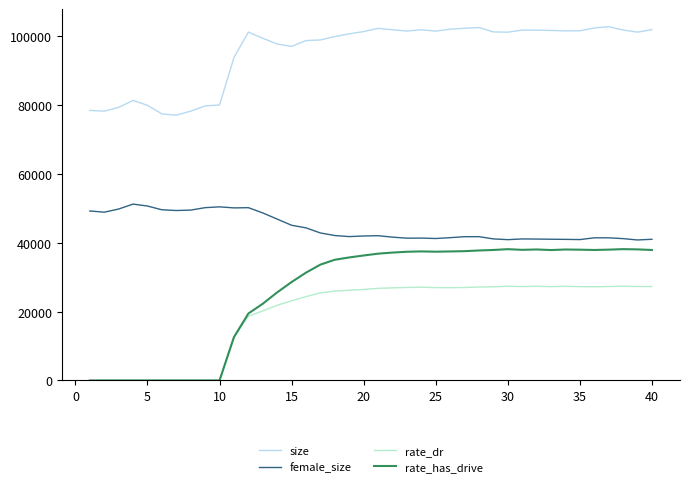

Which series has the widest spread of values?

rate_has_drive